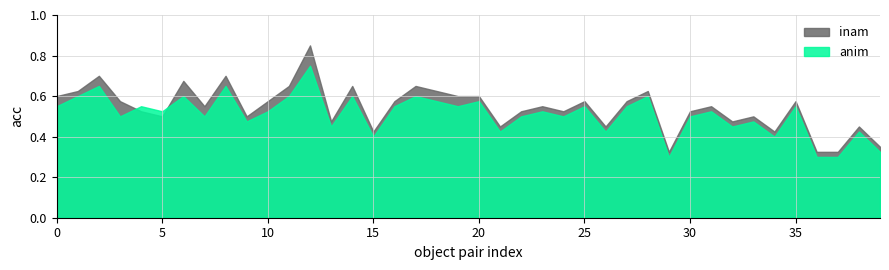

True or false: inam has a value of 0.4 at 34.

True